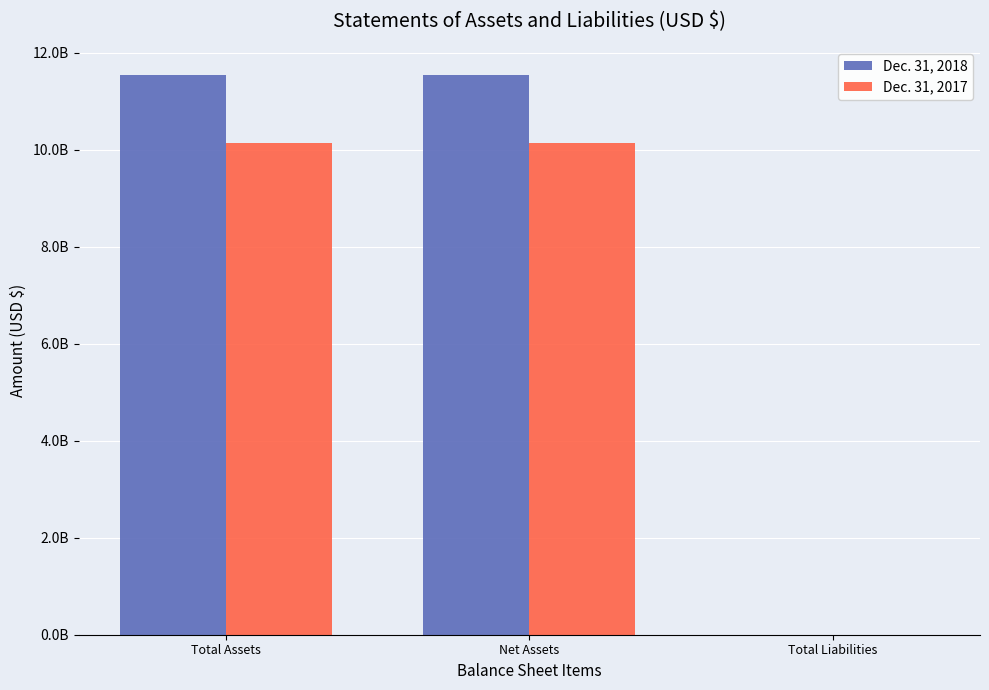

Reading left to right, transcribe all the data shown in this chart.

Dec. 31, 2018: Total Assets=11547078166	Net Assets=11544738146	Total Liabilities=2340020
Dec. 31, 2017: Total Assets=10149604427	Net Assets=10147507137	Total Liabilities=2097290